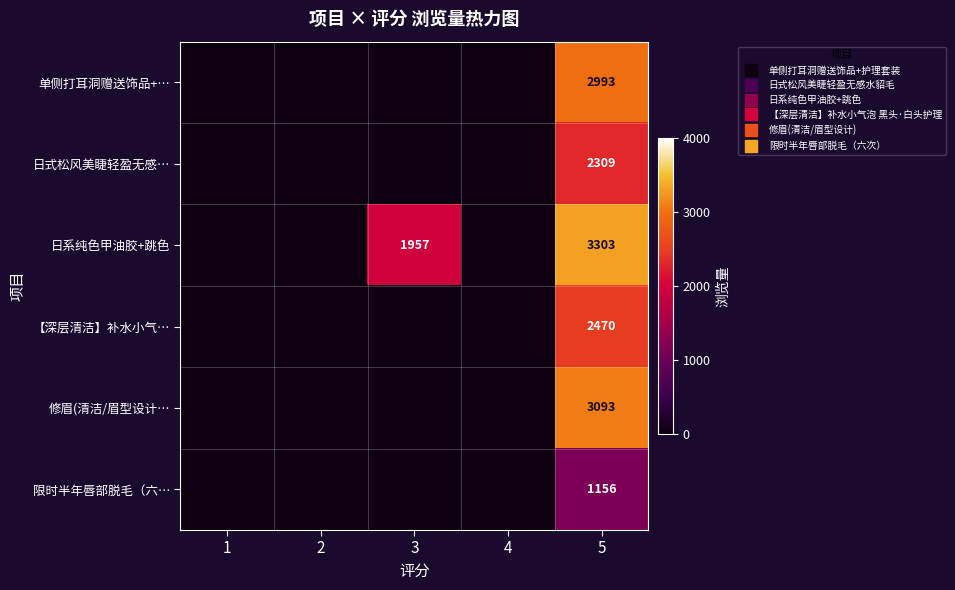

At 1, list the series in order from smallest to largest.

单侧打耳洞赠送饰品+…, 日式松风美睫轻盈无感…, 日系纯色甲油胶+跳色, 【深层清洁】补水小气…, 修眉(清洁/眉型设计…, 限时半年唇部脱毛（六…